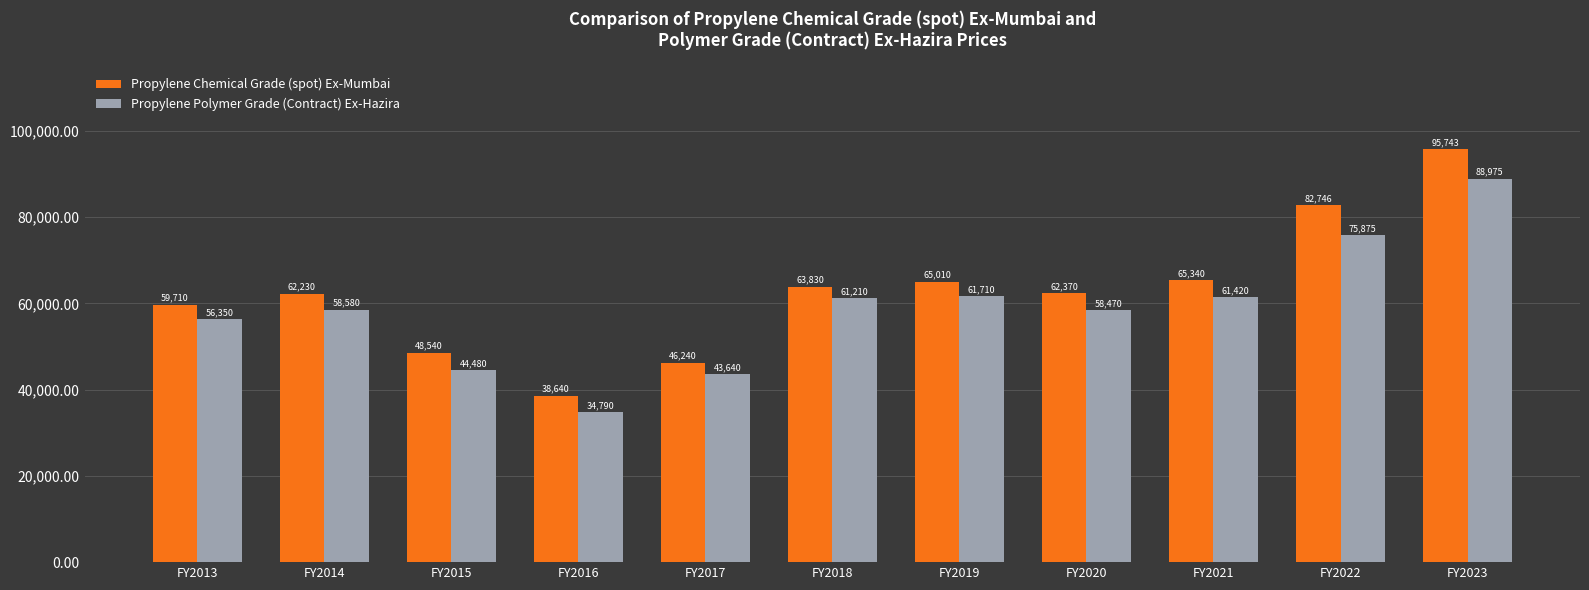

What is the difference between the second highest and minimum values in the Propylene Chemical Grade (spot) Ex-Mumbai series?

44106